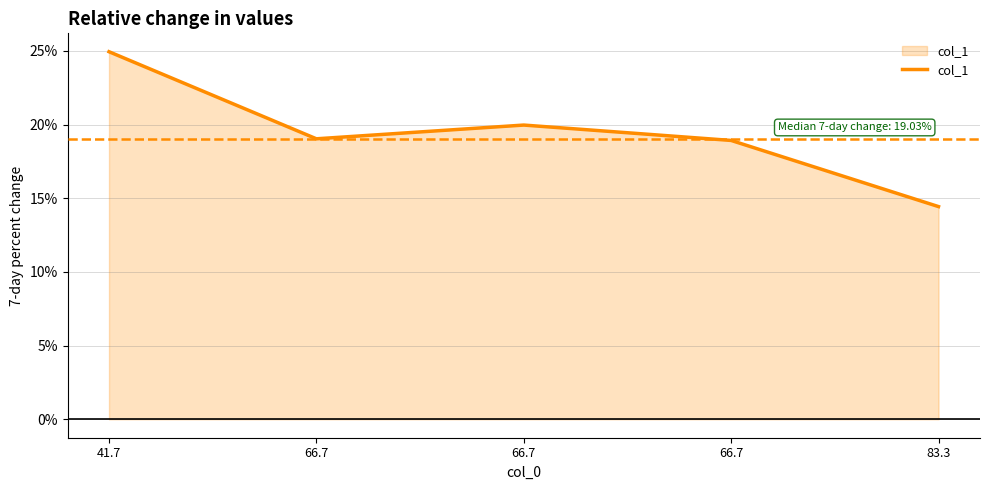

Is this an area chart (filled region under the line)?

Yes